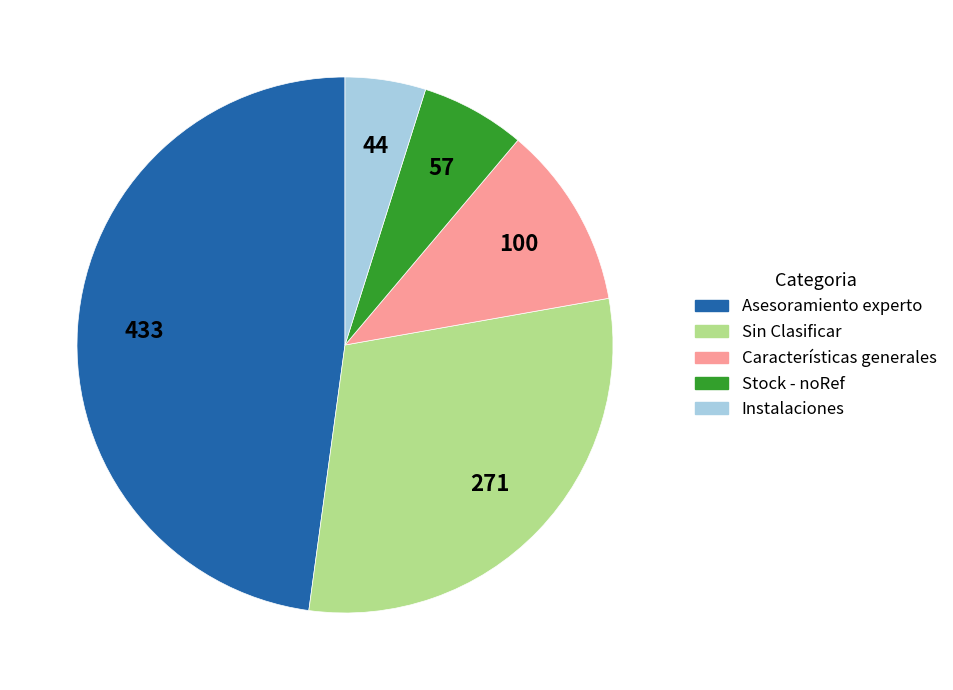

Which slice is the largest?

Asesoramiento experto